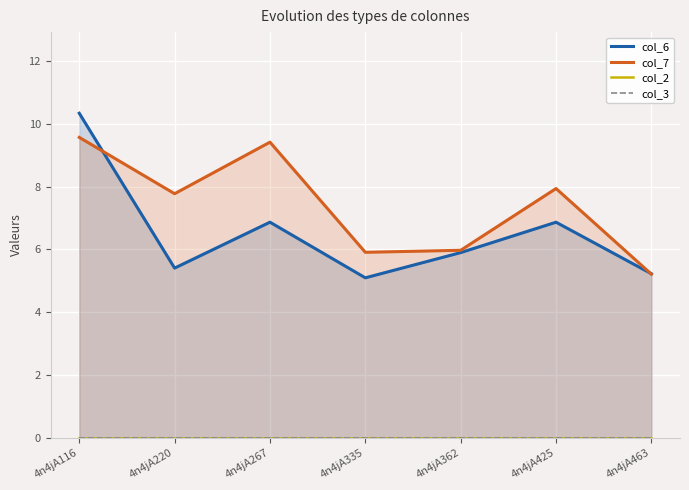

Which category has the highest value in the col_2 series?

4n4jA116